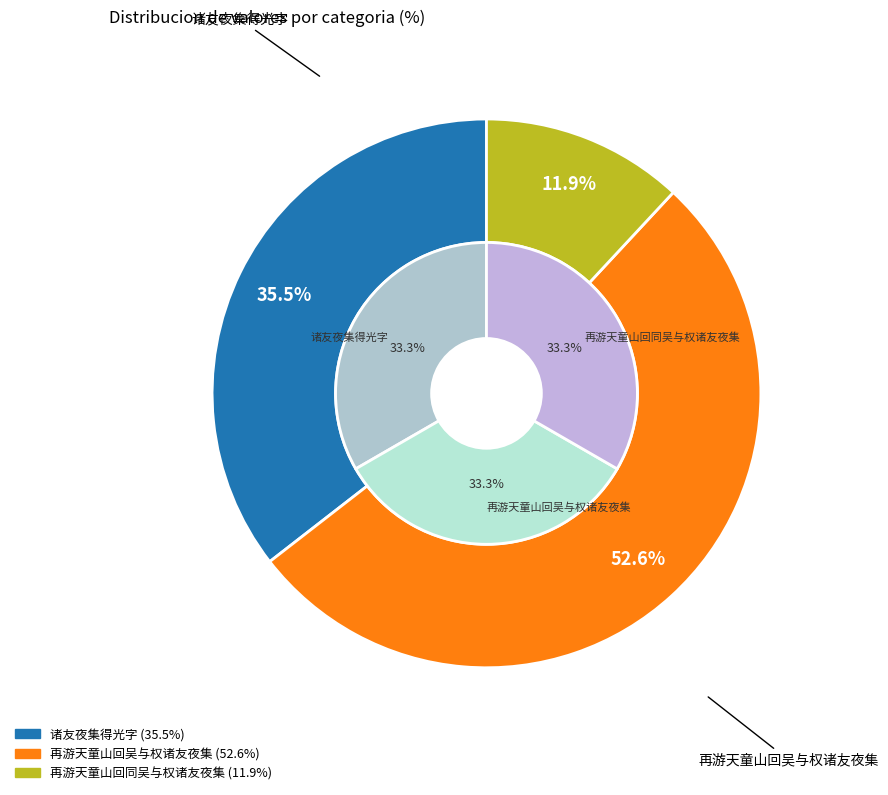

Which slice represents more than half of the pie?

再游天童山回吴与权诸友夜集